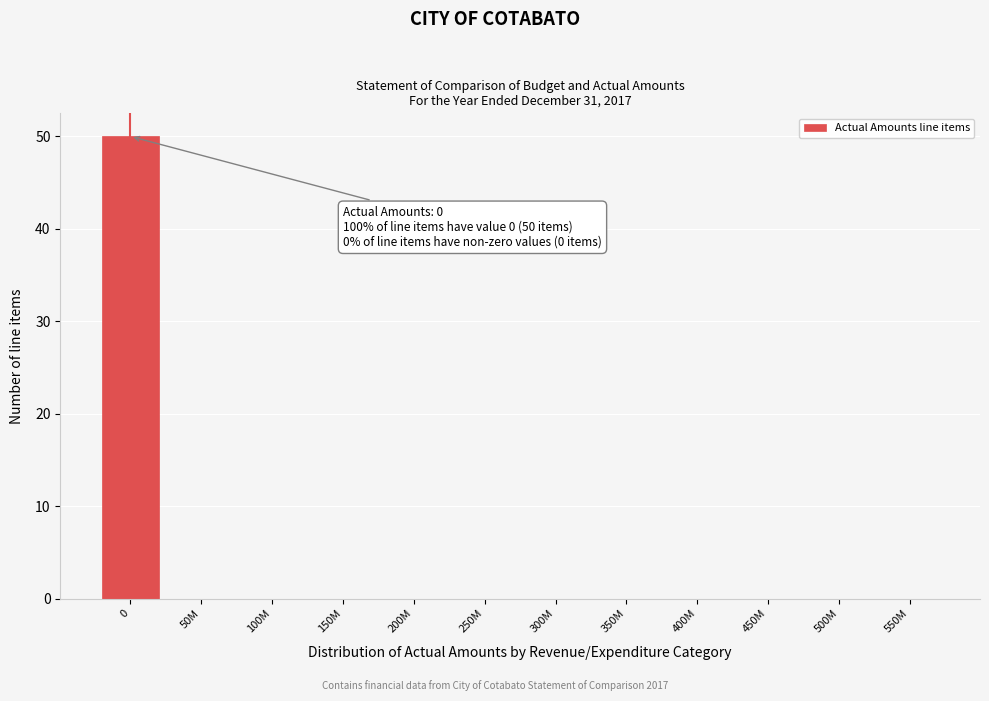

Reading left to right, list all the values displayed in this chart.

0=50	50M=0	100M=0	150M=0	200M=0	250M=0	300M=0	350M=0	400M=0	450M=0	500M=0	550M=0